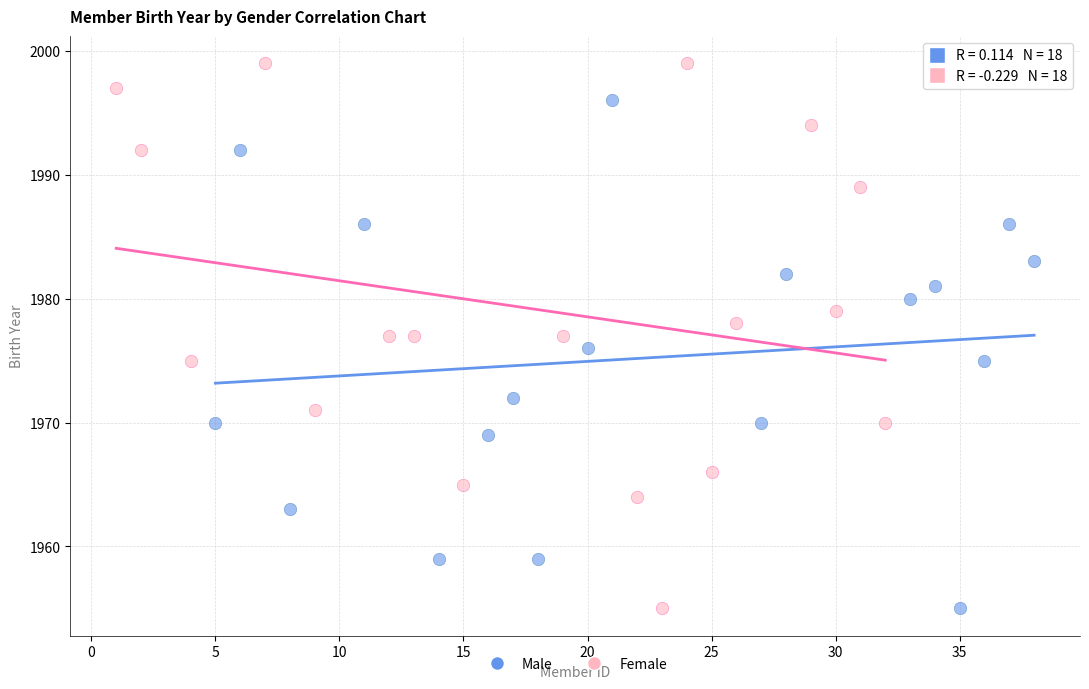

Which series has the largest Y range (max minus min)?

Female